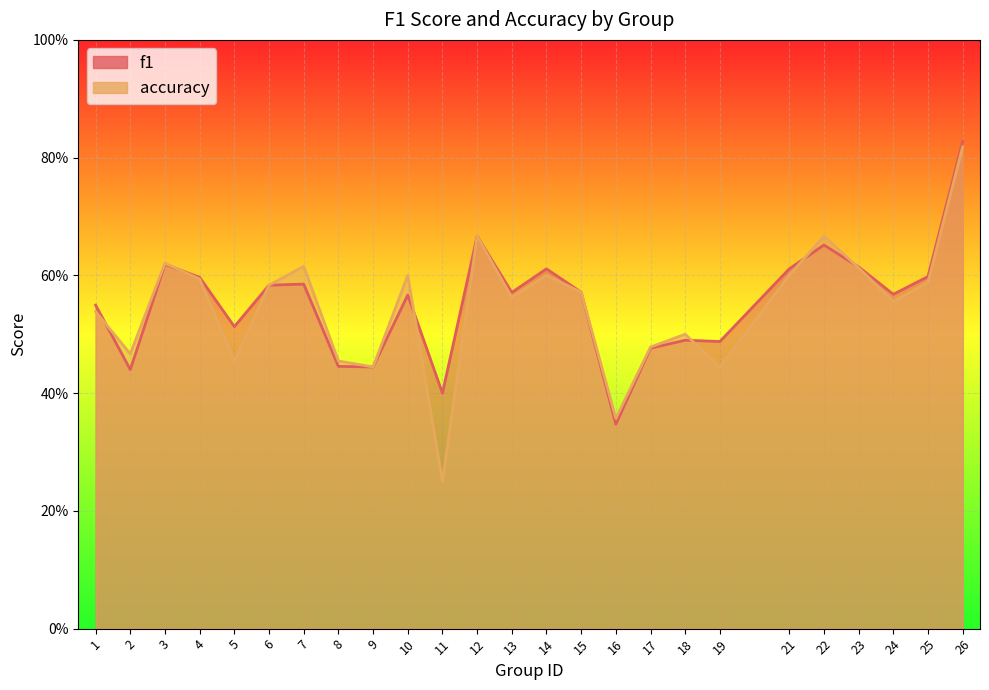

Count the number of categories in the chart.

25